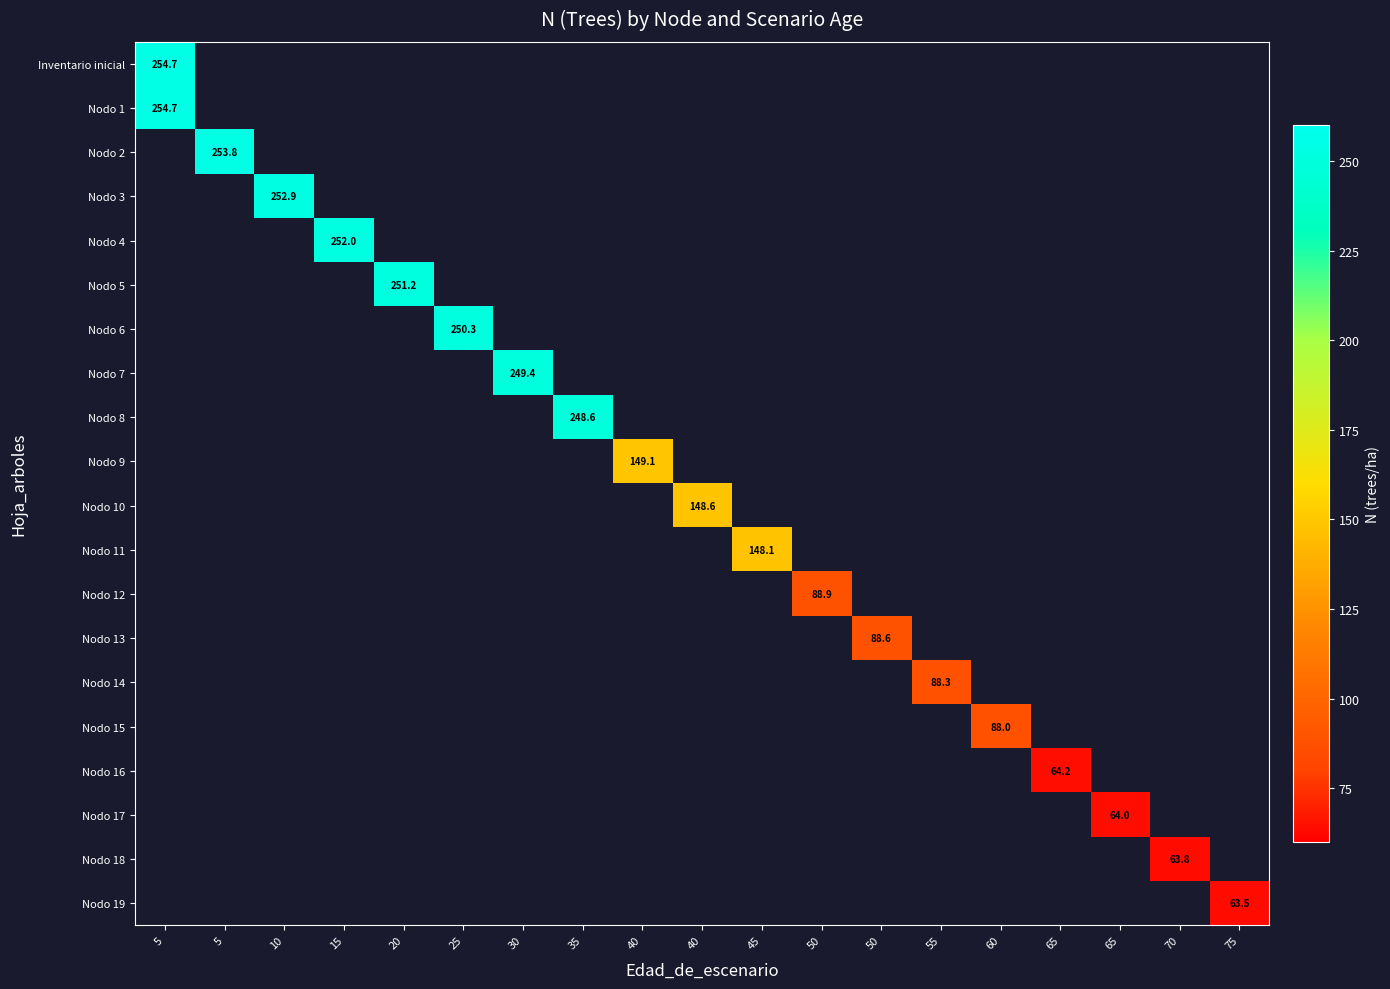

What is the minimum value shown in the chart?

63.5